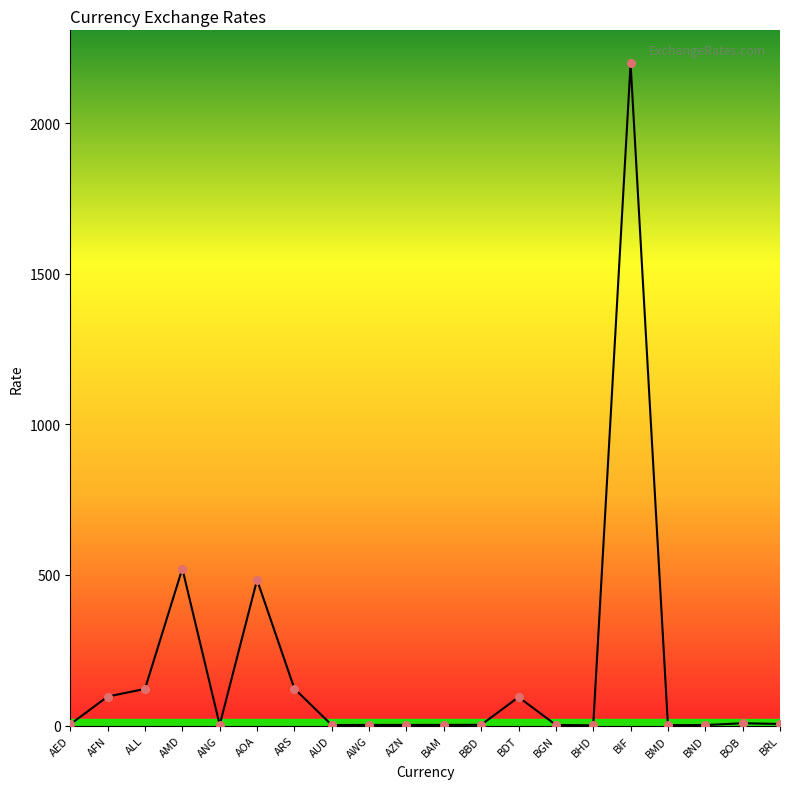

What is the ratio of the value at AWG to the value at BAM?

1.0